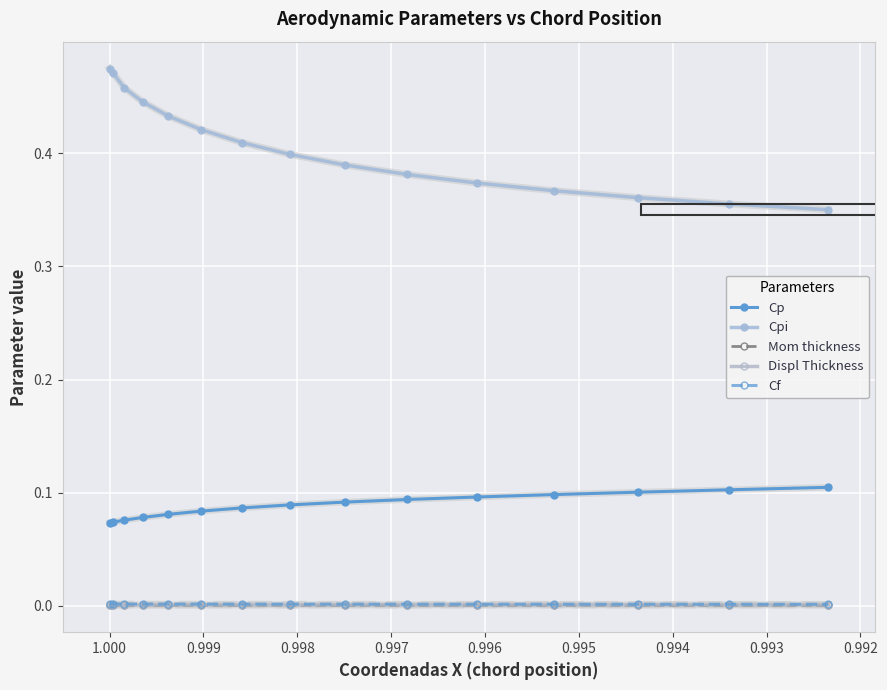

At how many categories does at least one series exceed 0?

15